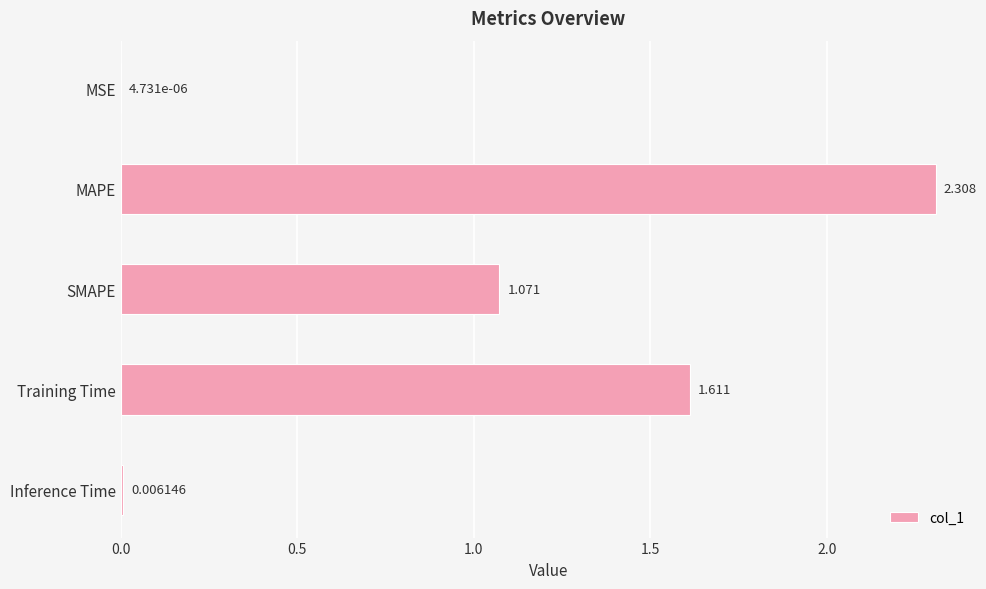

Which category has the highest value across all series?

MAPE